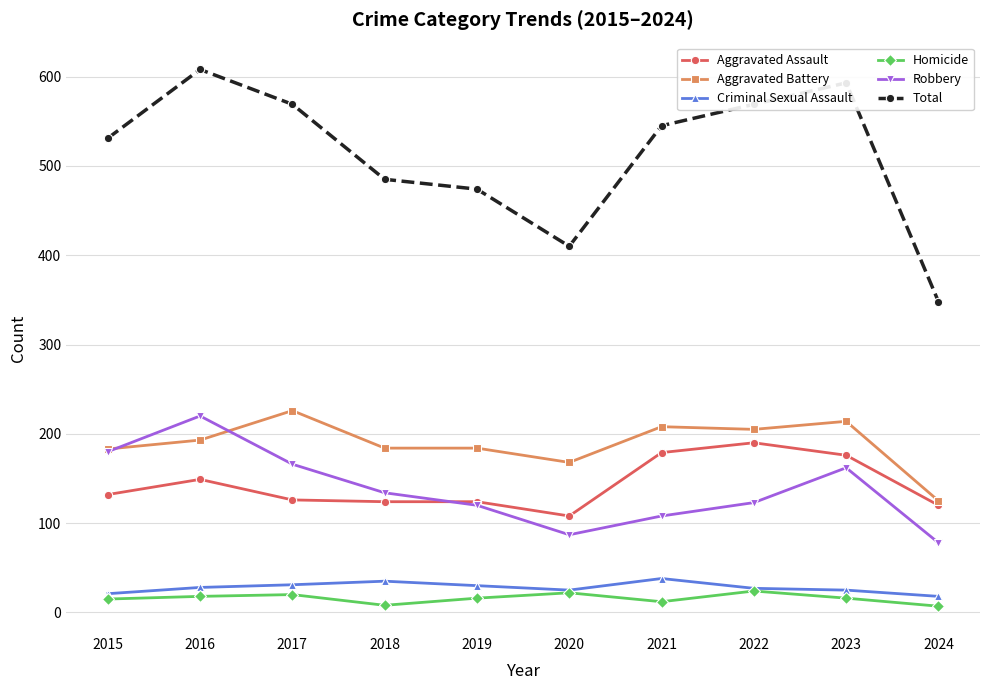

What is the approximate value of Robbery at 2024?

78